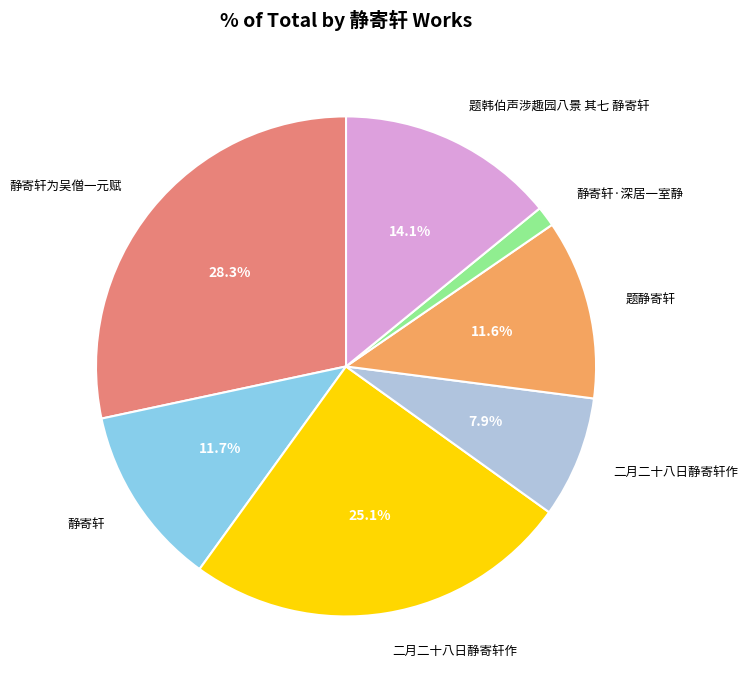

Is there any slice that represents more than half of the pie?

No